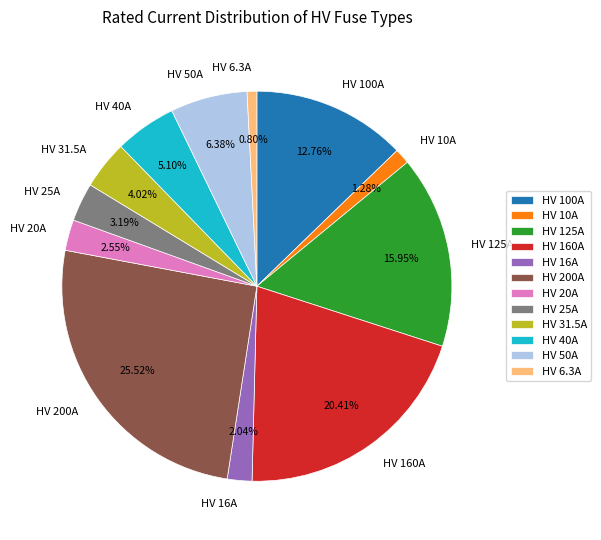

How many slices are in this pie chart?

12